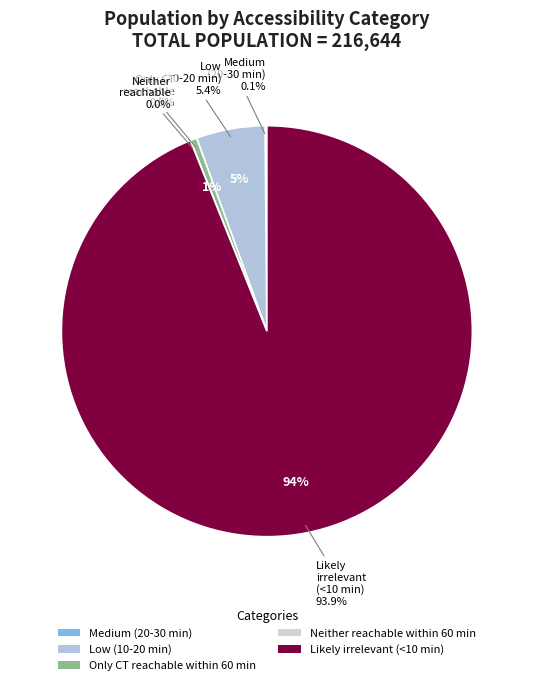

Which category accounts for the majority?

Likely irrelevant (<10 min)